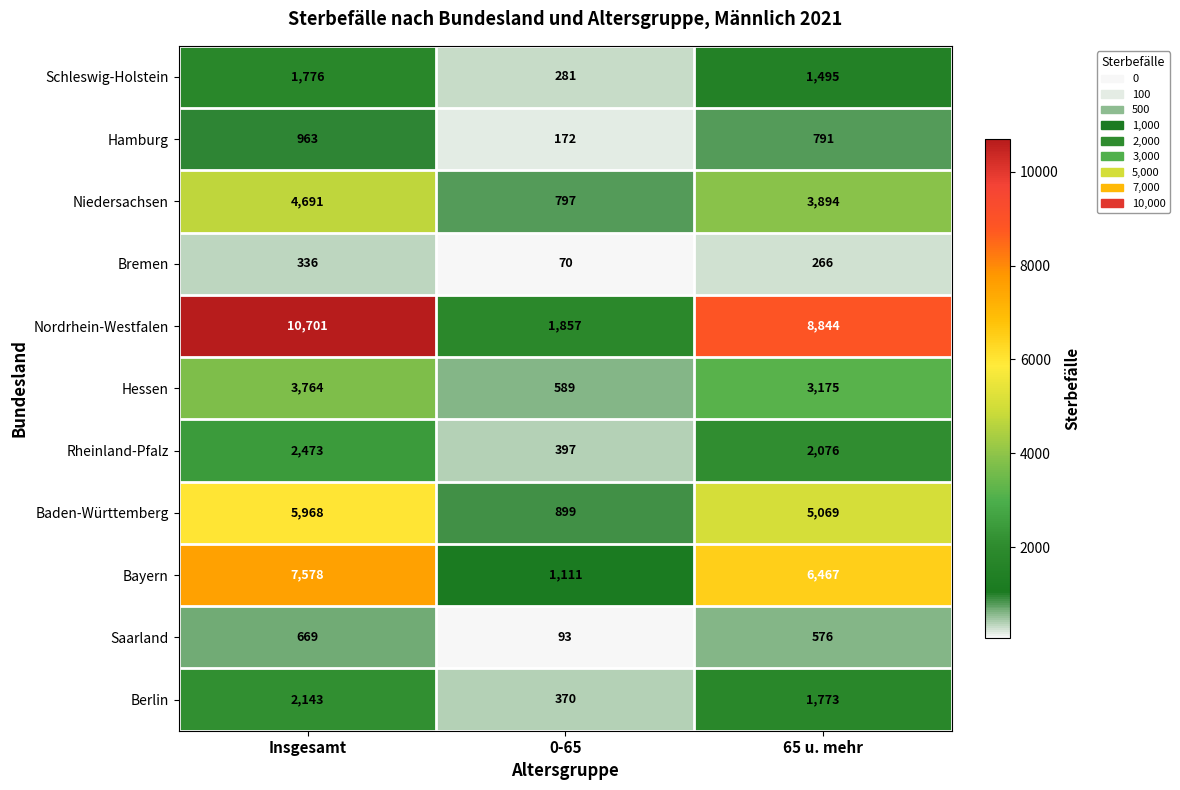

The value of Saarland at 0-65 is 123. True or false?

False